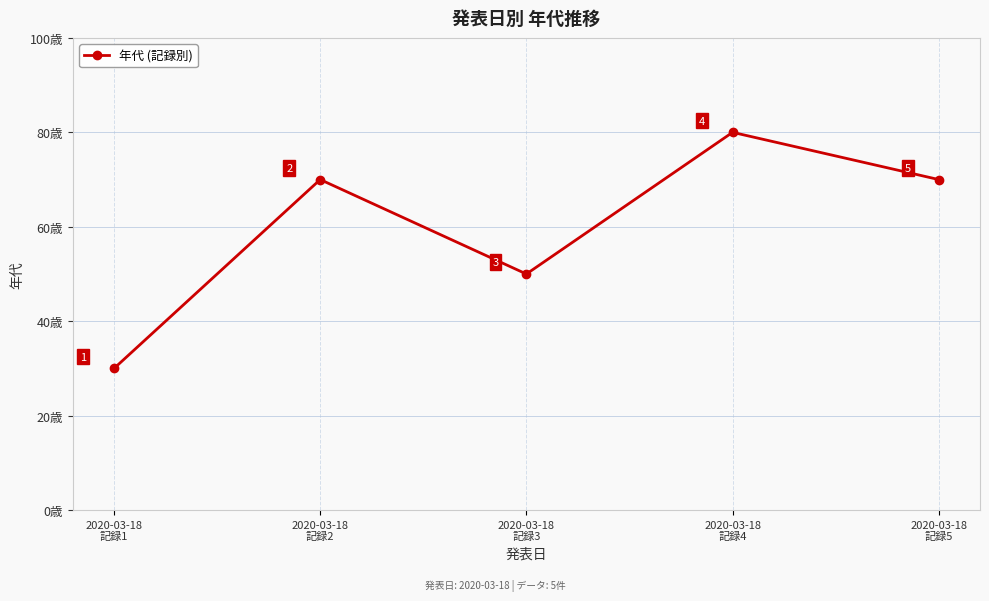

What is the sum of all values?

300